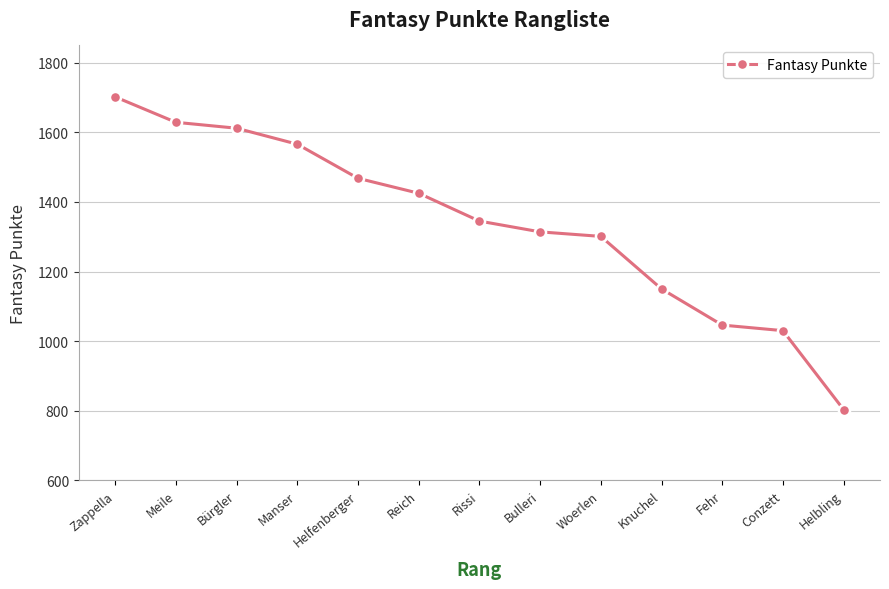

What is the label of the 5th point from the right?

Woerlen